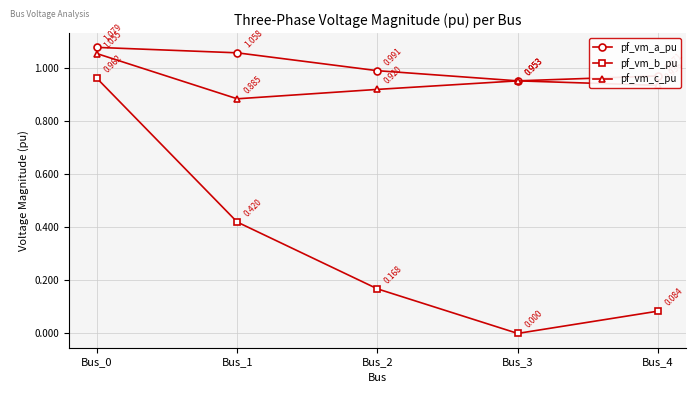

Is the value of pf_vm_b_pu at Bus_2 greater than the value of pf_vm_a_pu at Bus_4?

No